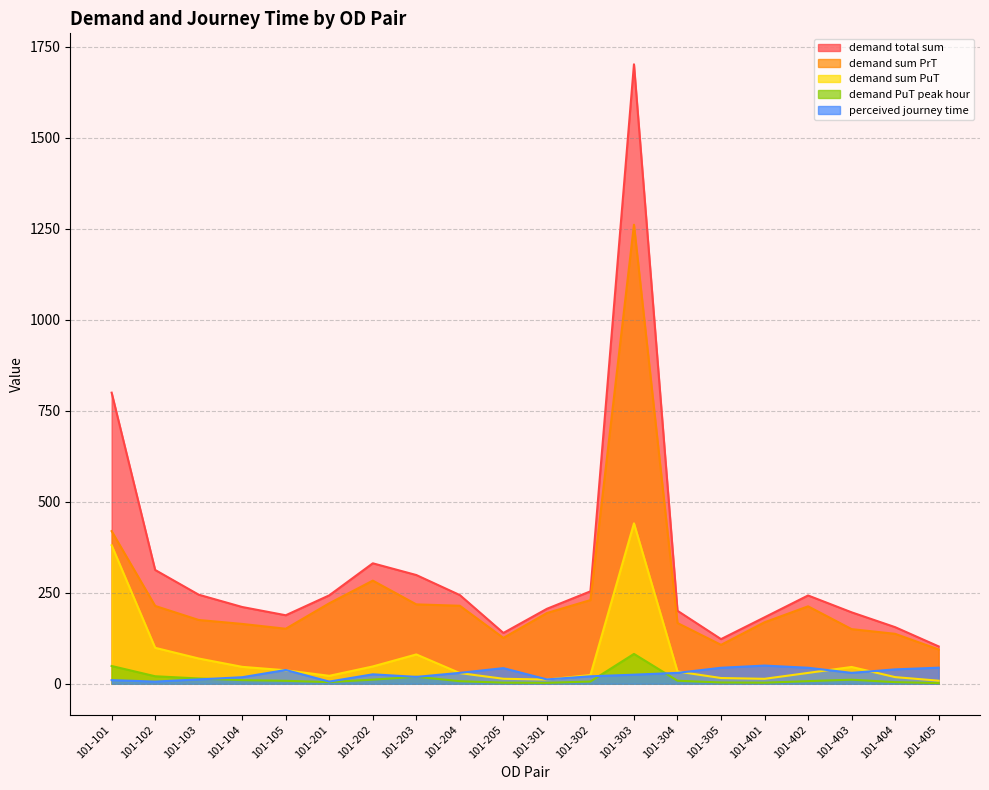

At which label does demand total sum first exceed 242?

101-101